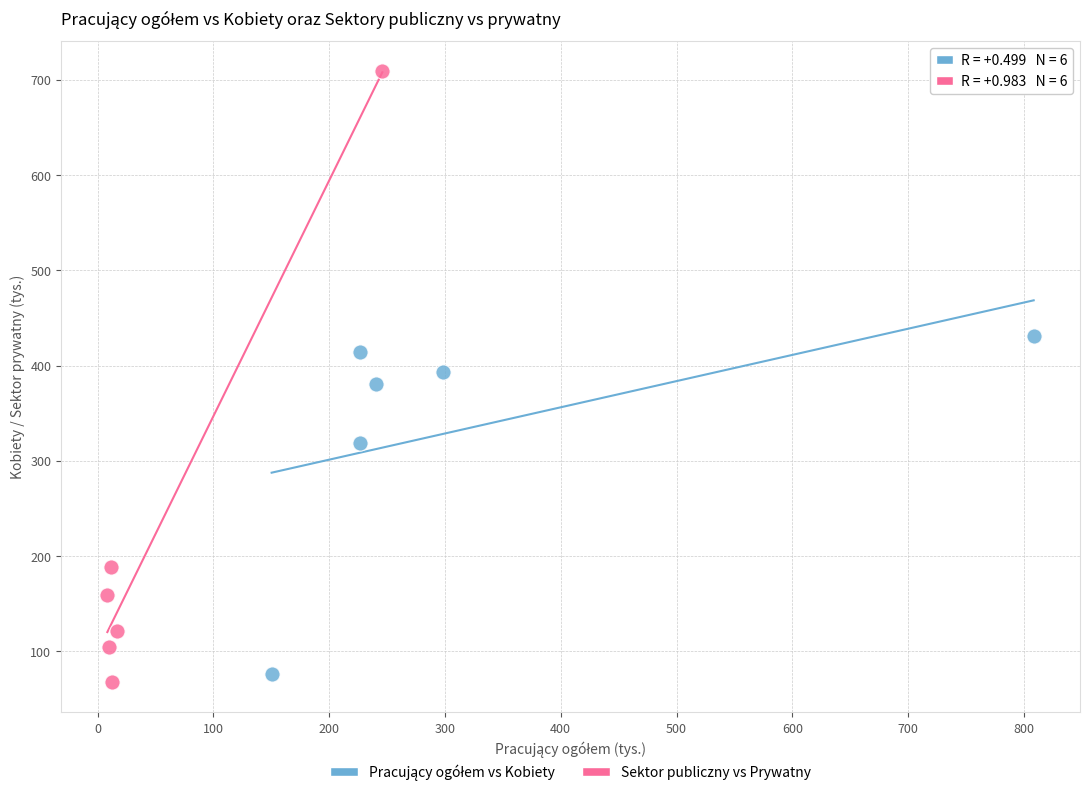

Which series reaches the maximum Y coordinate?

Sektor publiczny vs Prywatny